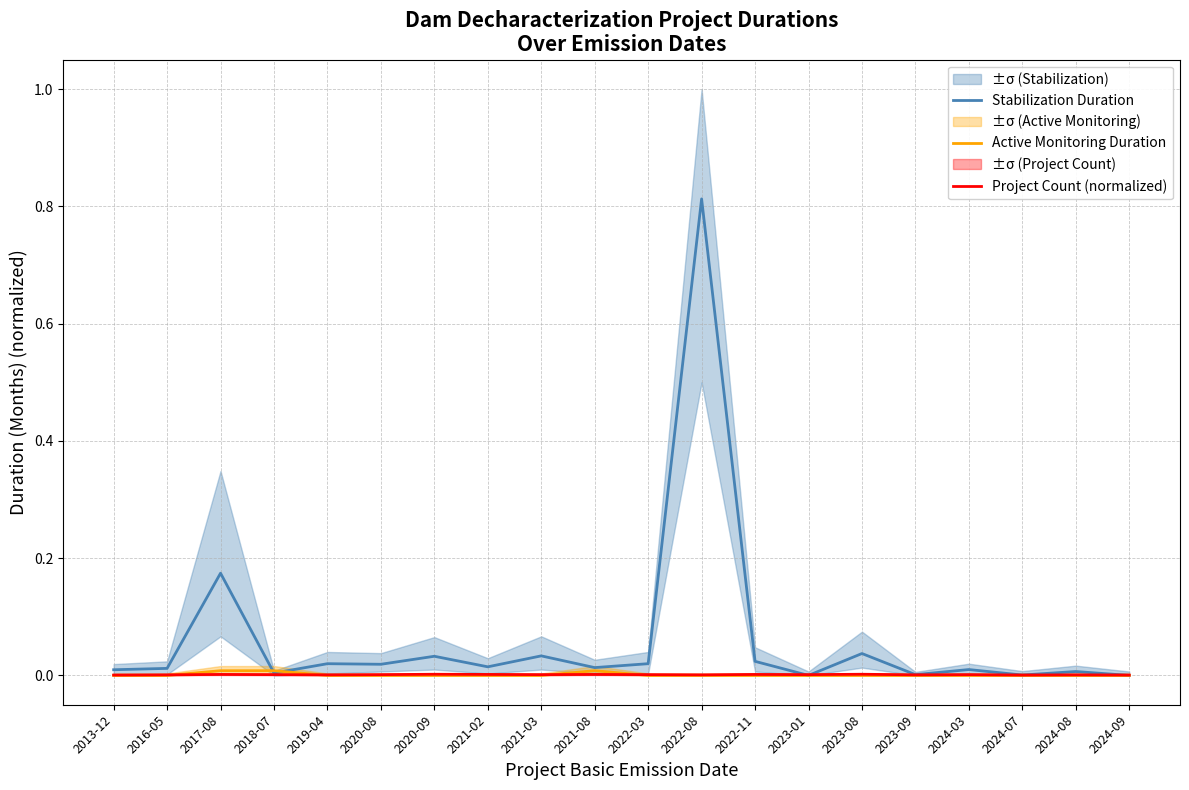

Reading right to left, list all the values displayed in this chart.

Stabilization Duration: 2024-09=0.0	2024-08=0.0	2024-07=0.0	2024-03=0.0	2023-09=0.0	2023-08=0.0	2023-01=0.0	2022-11=0.0	2022-08=0.8	2022-03=0.0	2021-08=0.0	2021-03=0.0	2021-02=0.0	2020-09=0.0	2020-08=0.0	2019-04=0.0	2018-07=0.0	2017-08=0.2	2016-05=0.0	2013-12=0.0
Active Monitoring Duration: 2024-09=0.0	2024-08=0.0	2024-07=0.0	2024-03=0.0	2023-09=0.0	2023-08=0.0	2023-01=0.0	2022-11=0.0	2022-08=0.0	2022-03=0.0	2021-08=0.0	2021-03=0.0	2021-02=0.0	2020-09=0.0	2020-08=0.0	2019-04=0.0	2018-07=0.0	2017-08=0.0	2016-05=0.0	2013-12=0.0
Project Count (normalized): 2024-09=0.0	2024-08=0.0	2024-07=0.0	2024-03=0.0	2023-09=0.0	2023-08=0.0	2023-01=0.0	2022-11=0.0	2022-08=0.0	2022-03=0.0	2021-08=0.0	2021-03=0.0	2021-02=0.0	2020-09=0.0	2020-08=0.0	2019-04=0.0	2018-07=0.0	2017-08=0.0	2016-05=0.0	2013-12=0.0